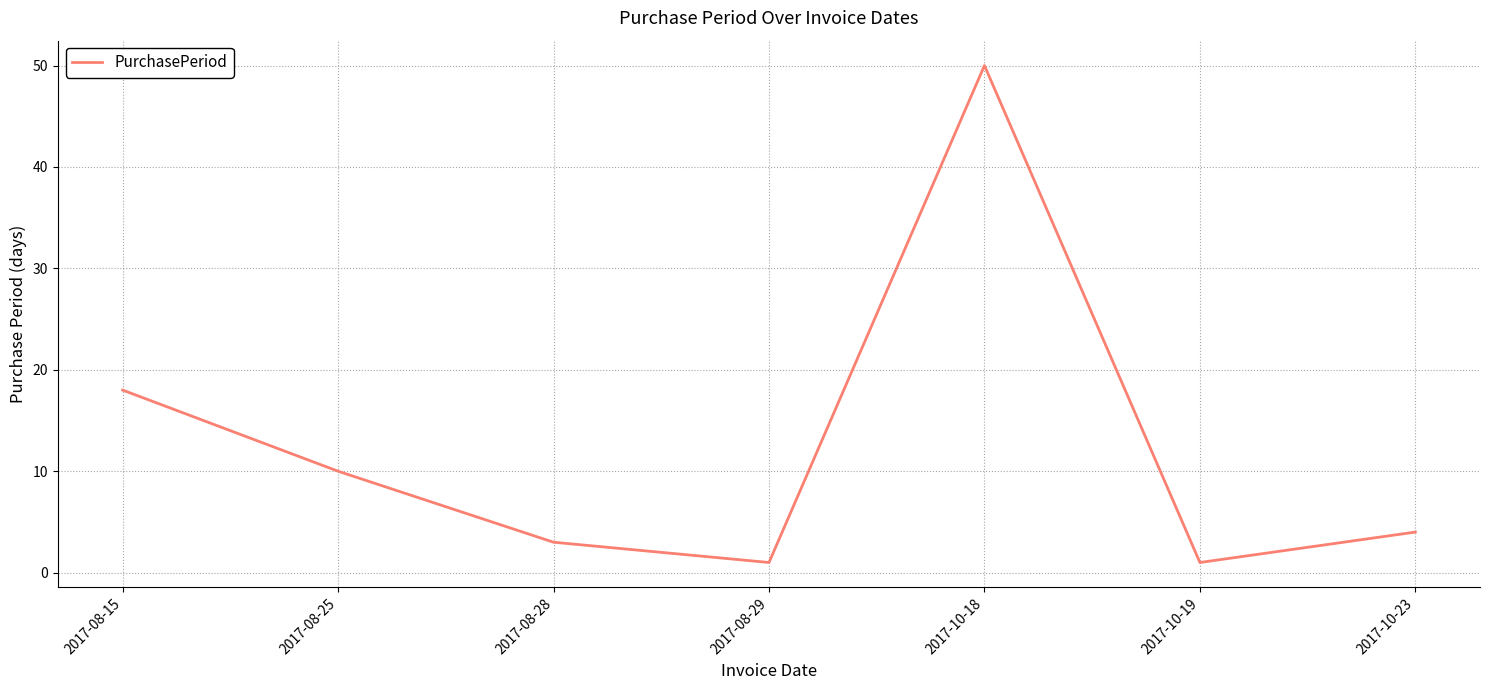

Does the chart have visible grid lines?

Yes